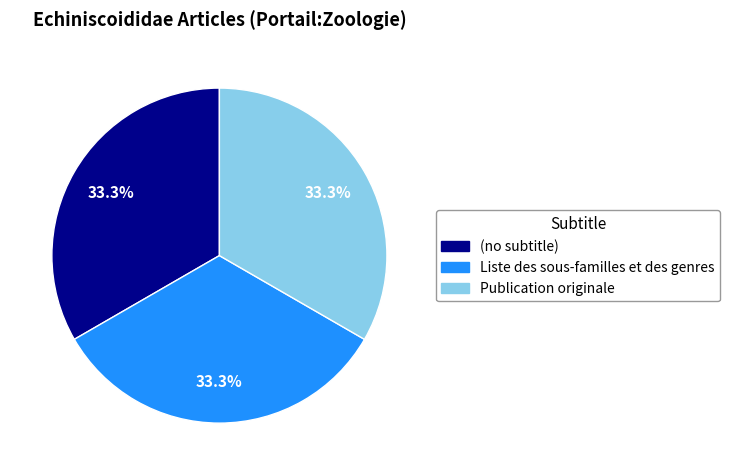

To the nearest percent, what percentage of the pie is Liste des sous-familles et des genres?

33%